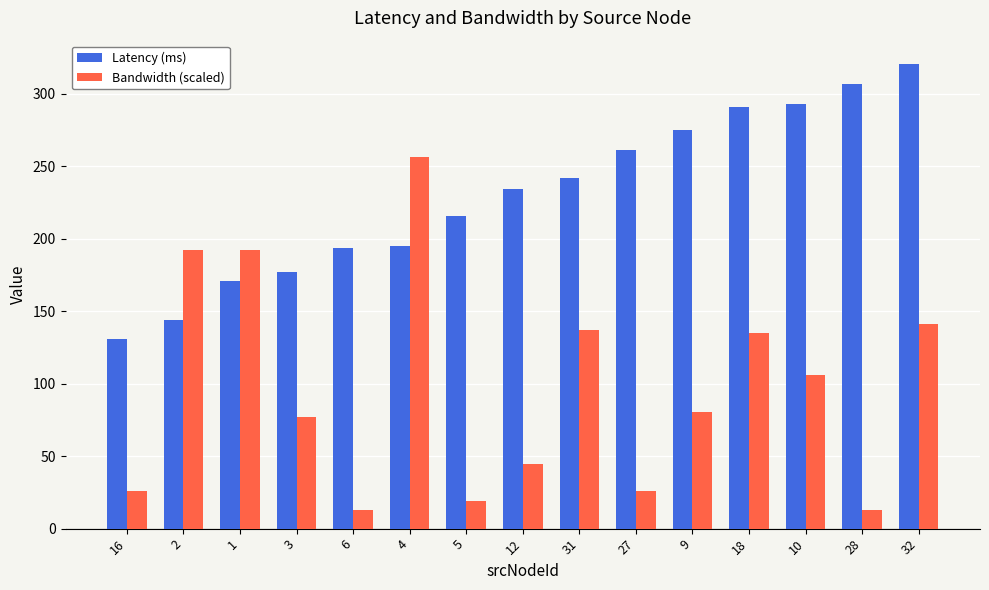

How many data points in Latency (ms) are less than 233?

7